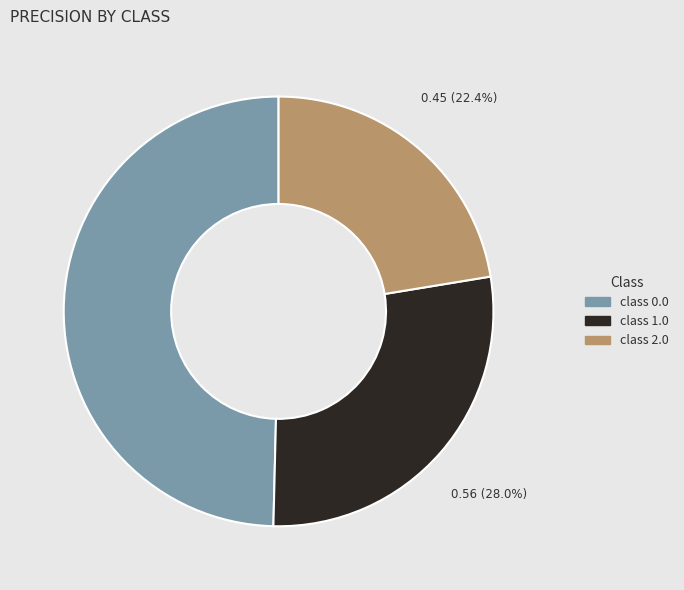

Does any single category account for the majority?

No